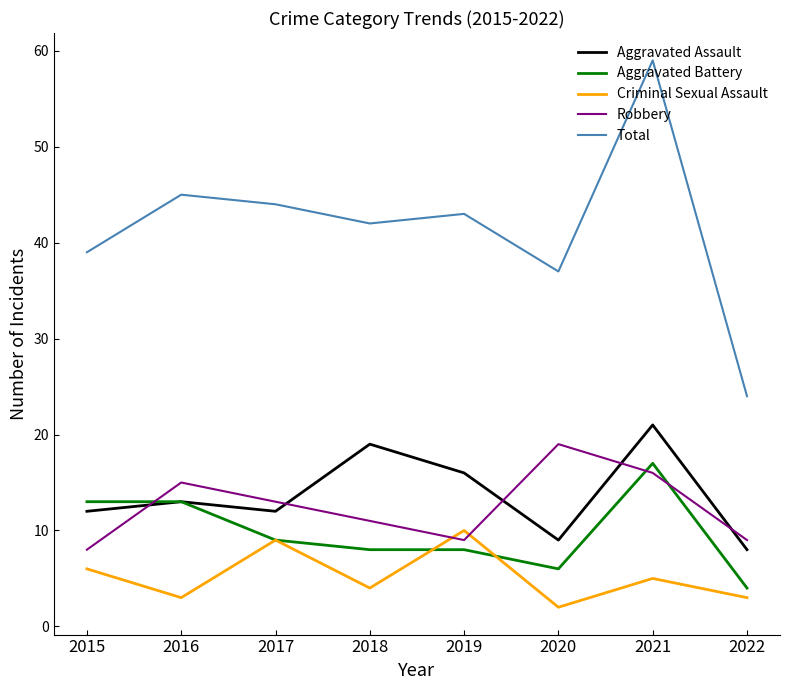

True or false: Criminal Sexual Assault and Total intersect in this chart.

False